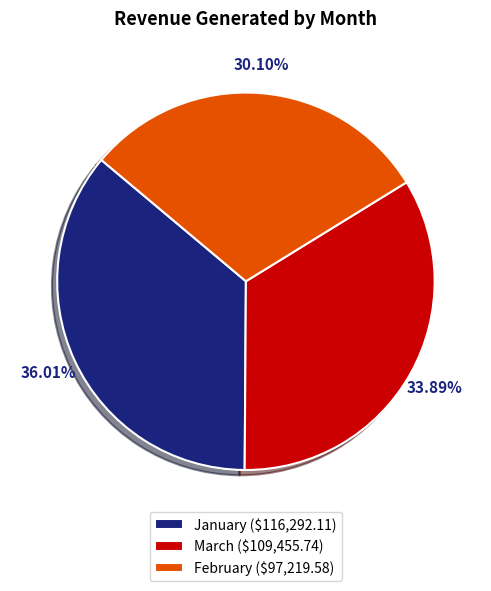

What percentage is NOT represented by January?

64.0%